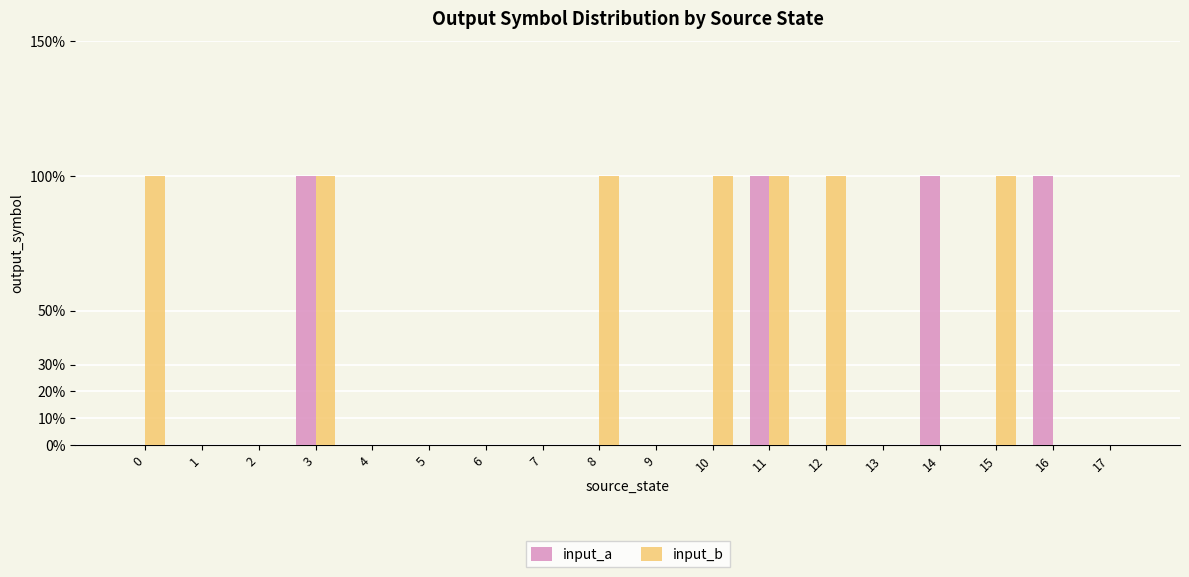

What are all the series names shown in the legend?

input_a, input_b